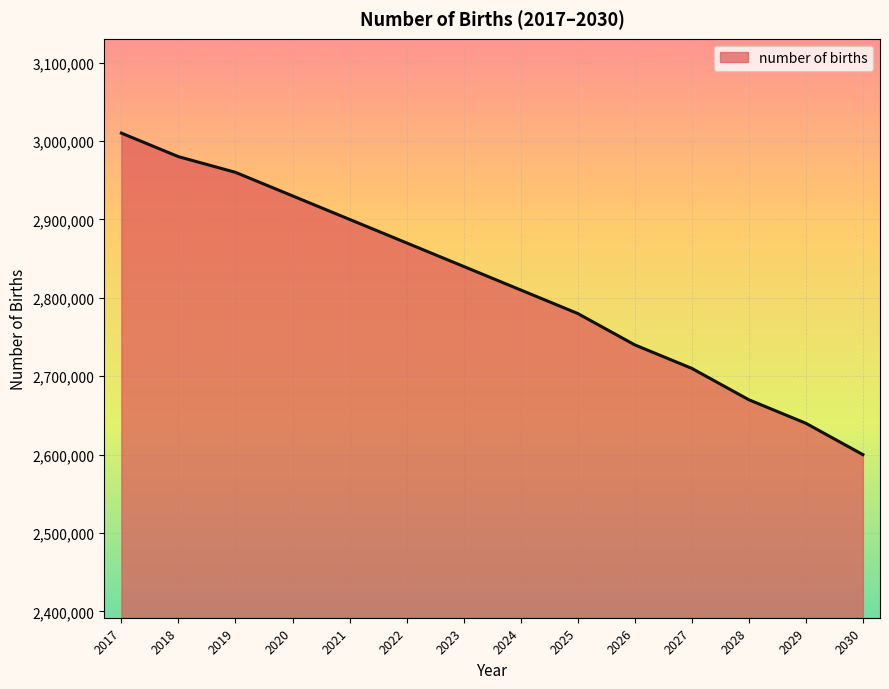

What is the sum of all values?

39440000